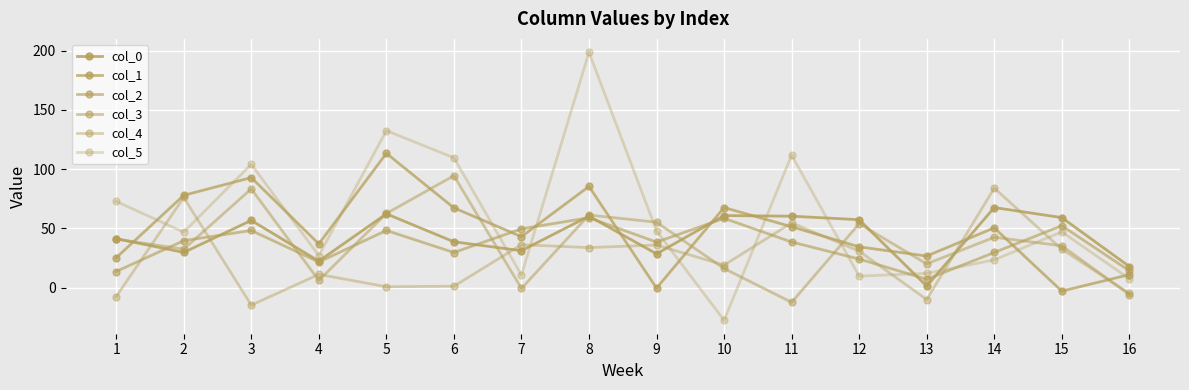

Which label corresponds to the smallest value in the chart?

10